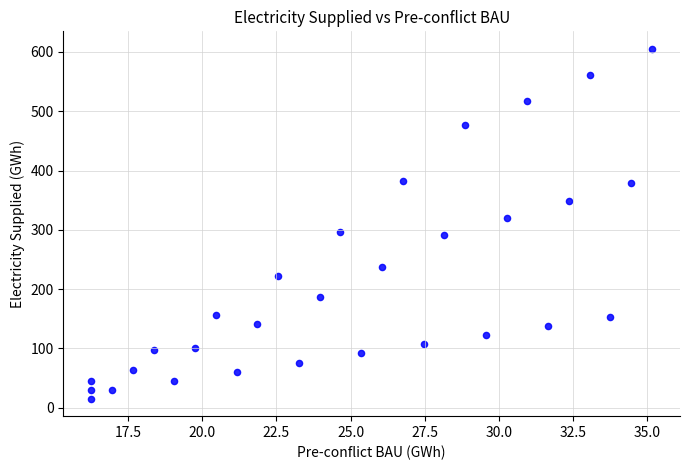

What is the range of X values (max minus min)?

18.9